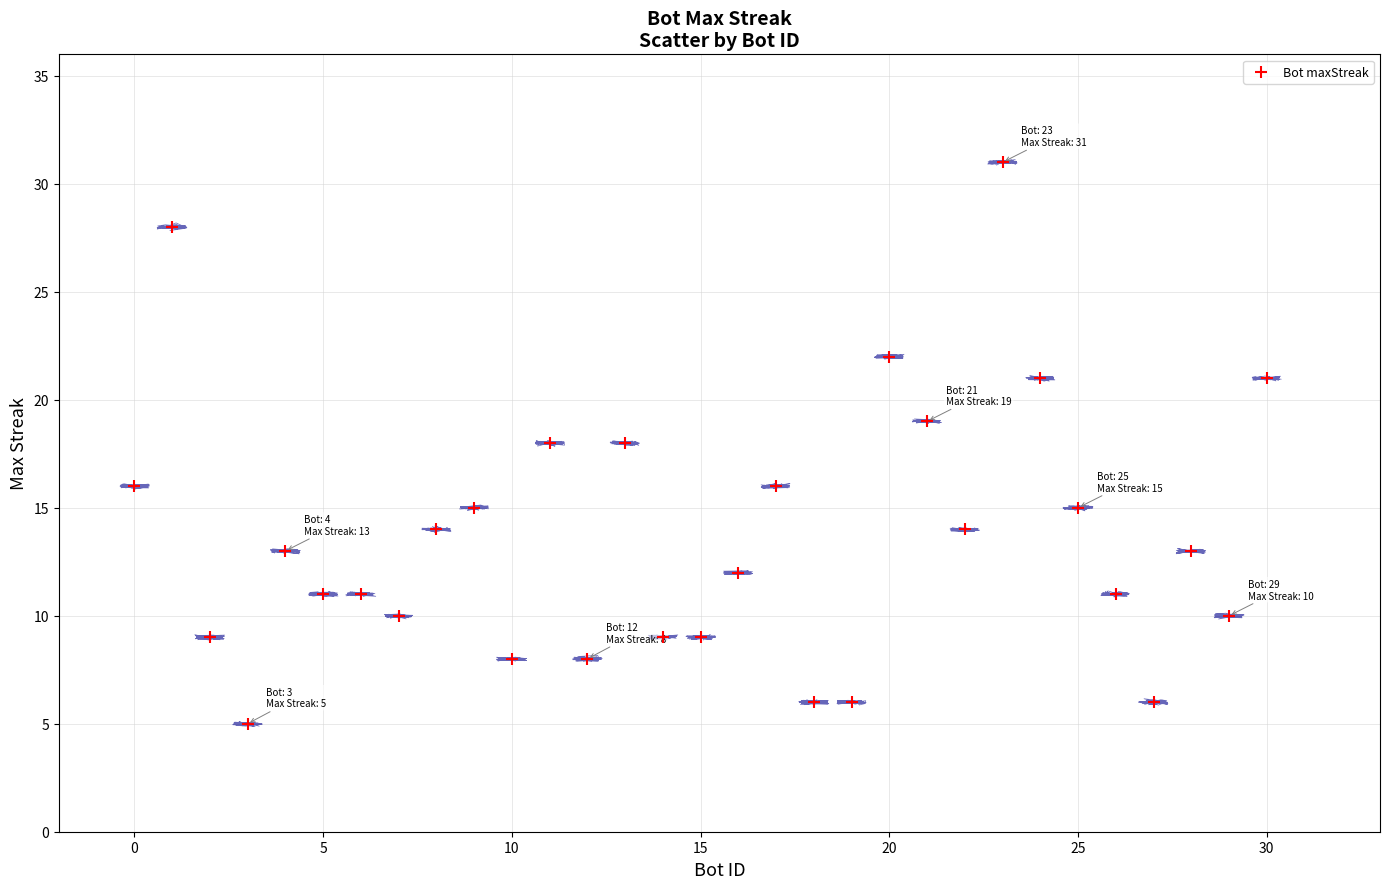

What is the range of Y values (max minus min)?

26